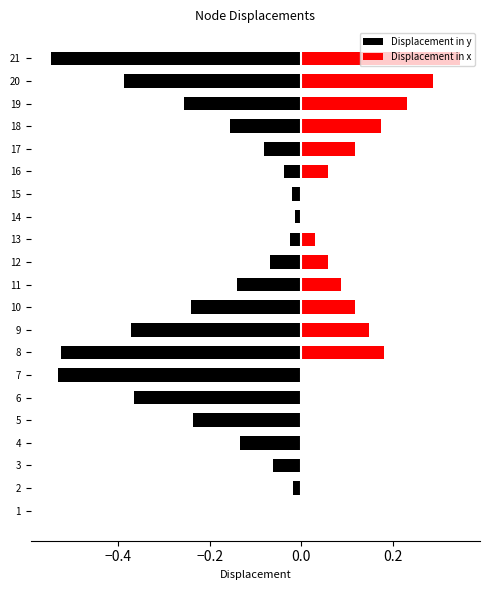

What are all the series names shown in the legend?

Displacement in y, Displacement in x